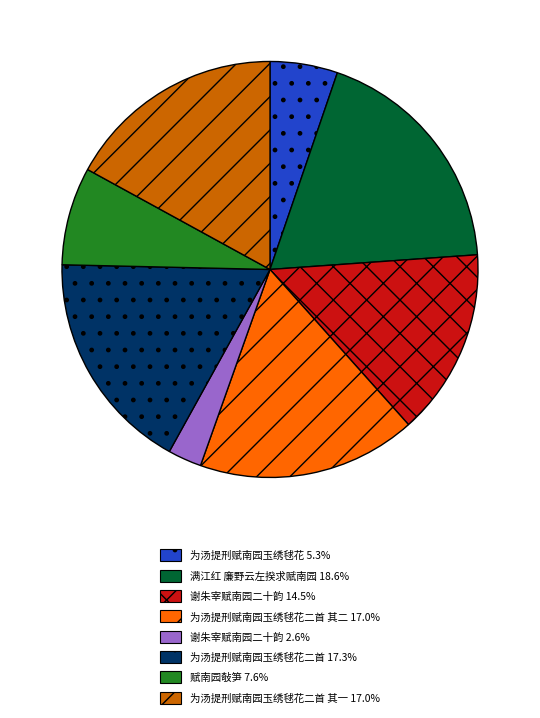

Is there a majority slice in this chart?

No